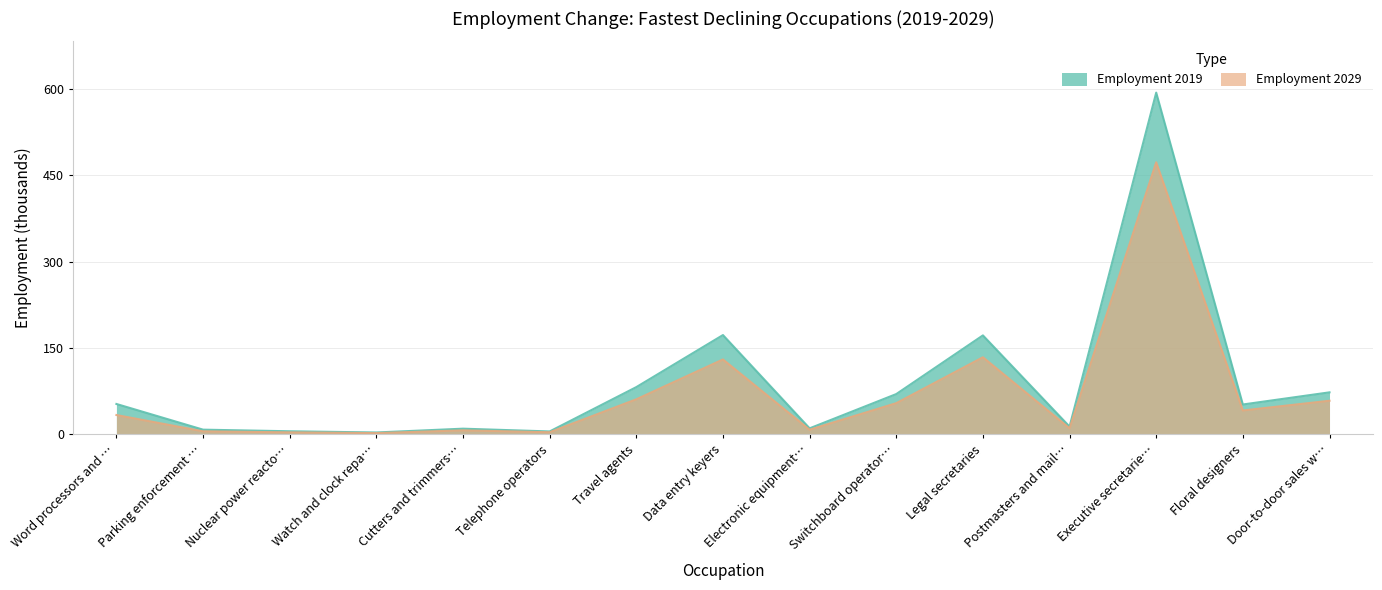

What is the total value across all series at Nuclear power reacto…?

8.7